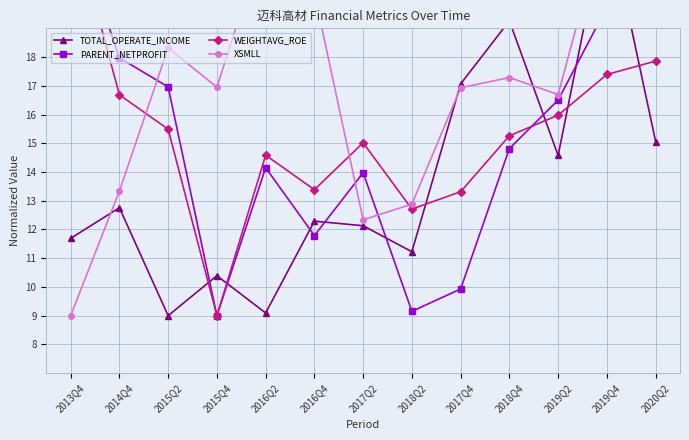

What is the smallest value displayed?

9.0